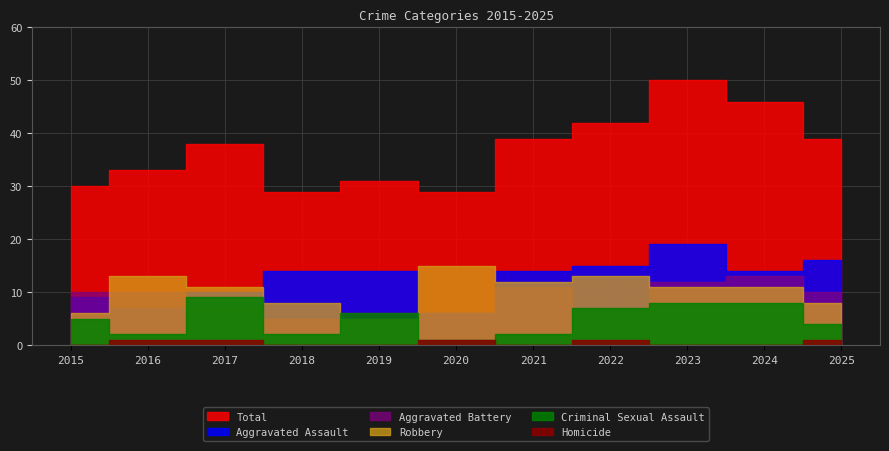

True or false: Aggravated Assault has more than 0 interior local peaks.

True